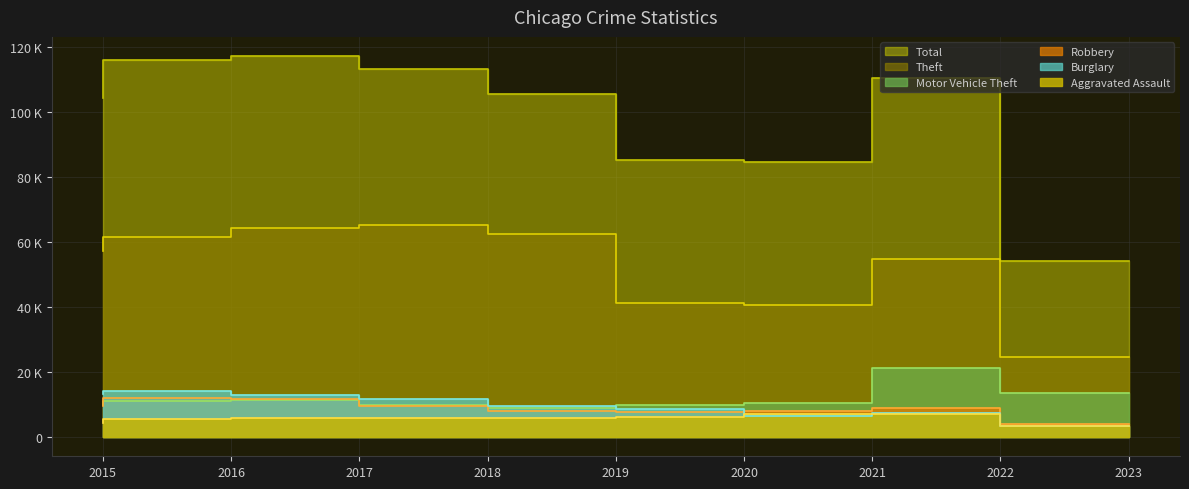

Reading left to right, extract all data points from this chart.

Aggravated Assault: 4480	5712	5793	6001	5841	6263	7243	7277	3408
Burglary: 13184	14289	13001	11746	9639	8757	6659	7591	3392
Motor Vehicle Theft: 10068	11286	11380	9985	8977	9959	10601	21445	13698
Robbery: 9638	11960	11880	9680	7994	7855	7917	8965	4175
Theft: 57350	61621	64382	65286	62491	41320	40792	54792	24735
Total: 104360	116078	117349	113386	105559	85312	84585	110459	54269